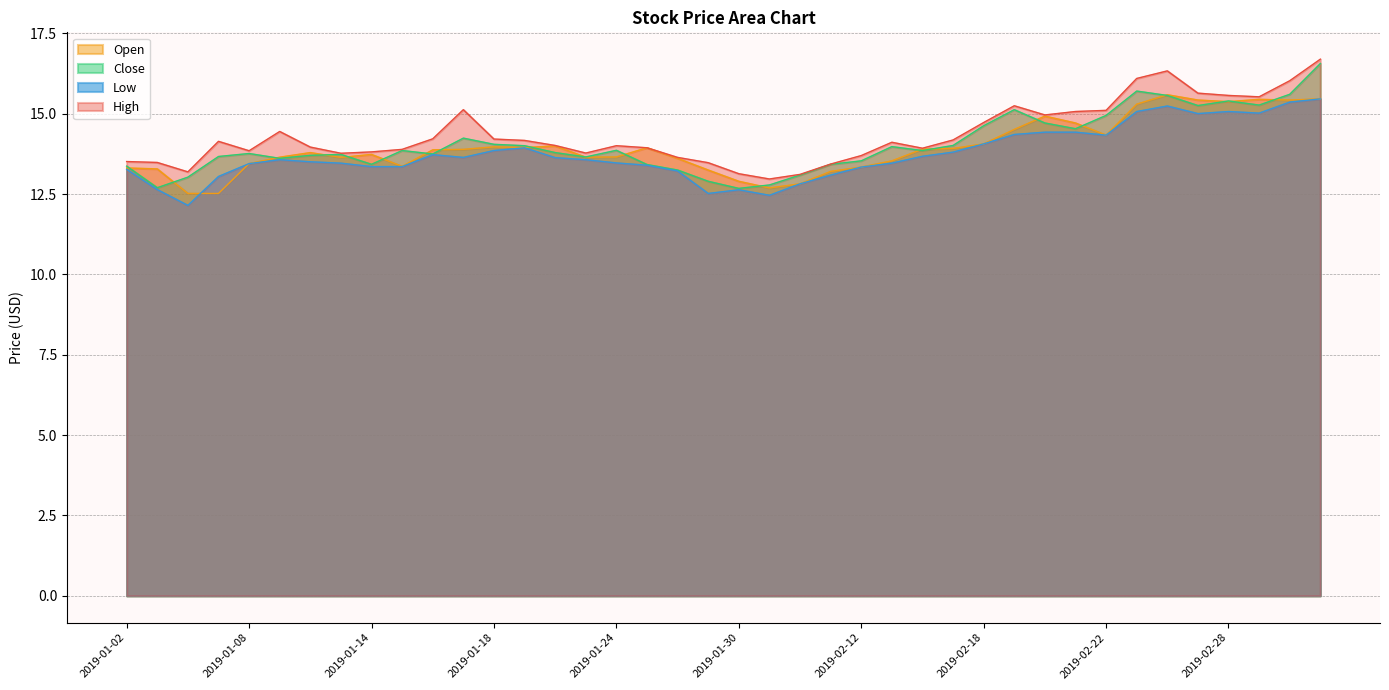

How many data points in Low are less than 13?

6